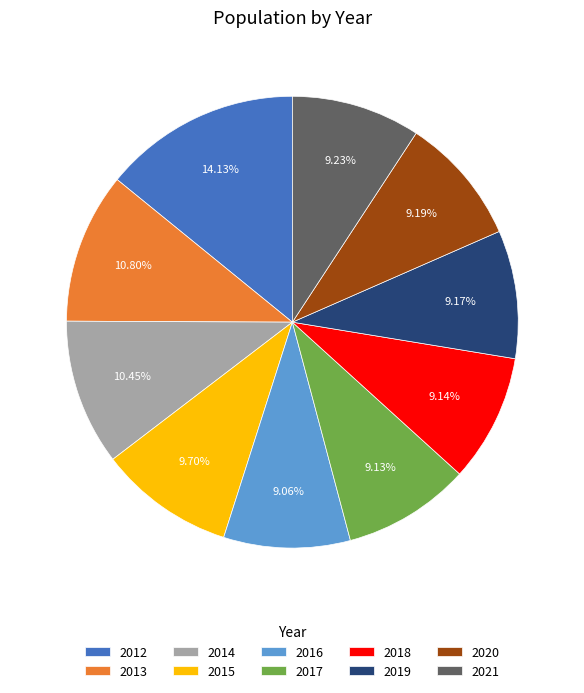

Is there a majority slice in this chart?

No